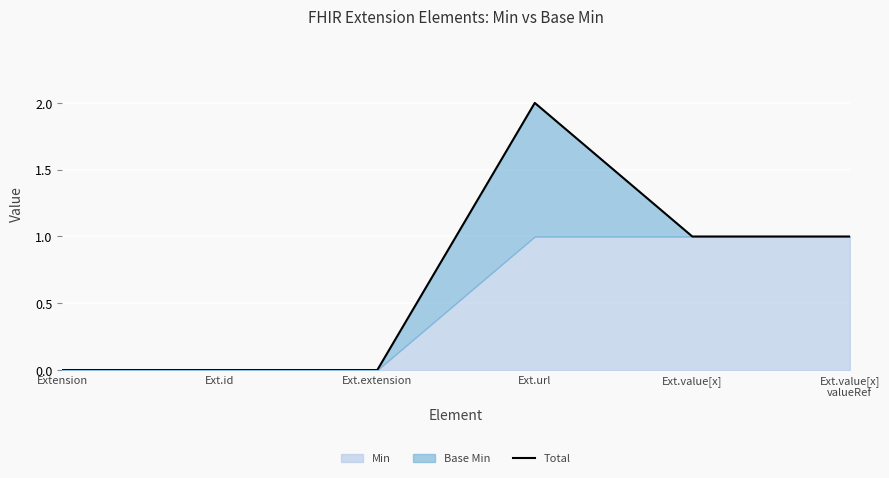

What is the difference between the second highest and minimum values?

1